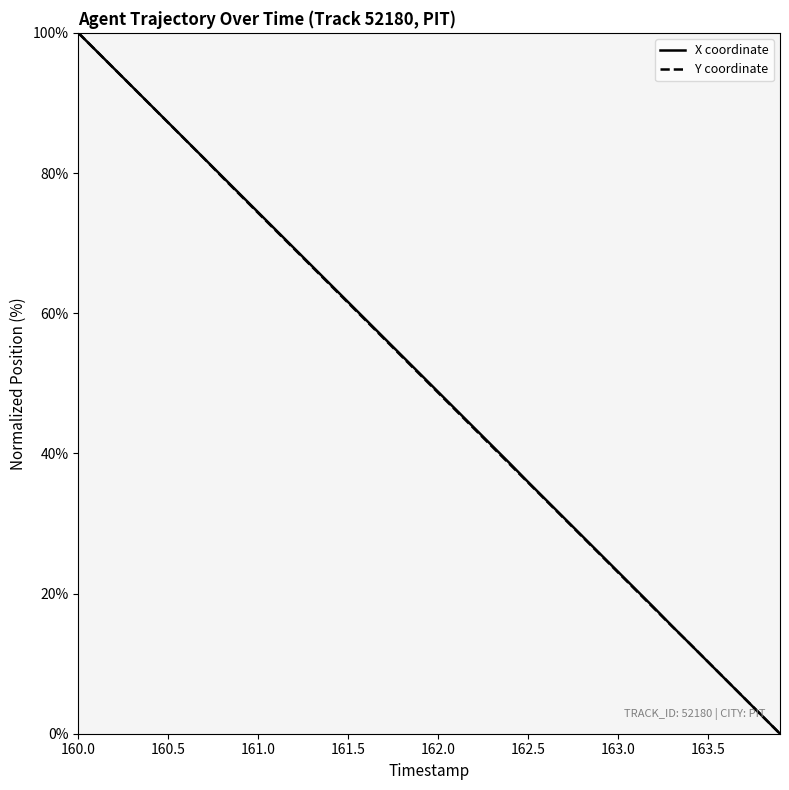

The Y coordinate series shows 32.4 at 163.0. True or false?

False